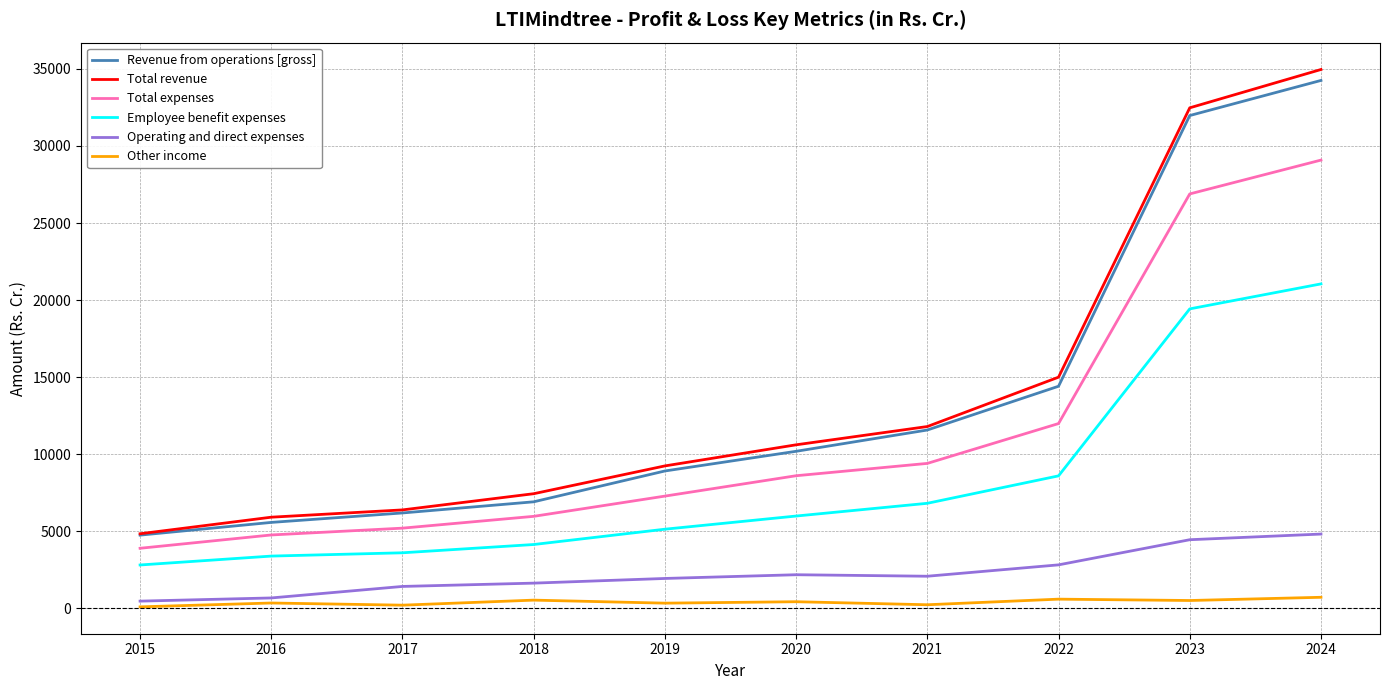

How many values in the Employee benefit expenses series are below 5982?

5